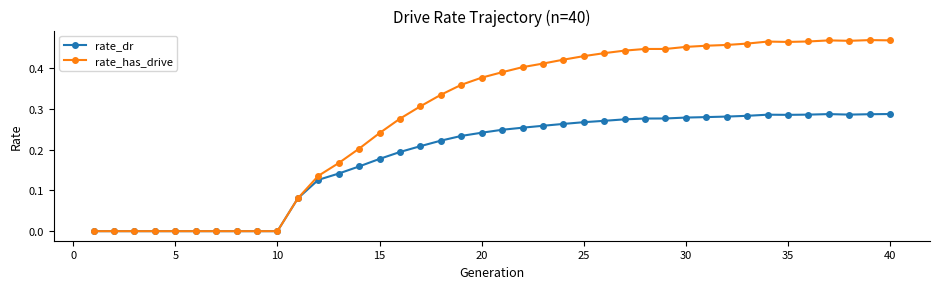

Rank the series by their maximum value, from highest to lowest.

rate_has_drive, rate_dr